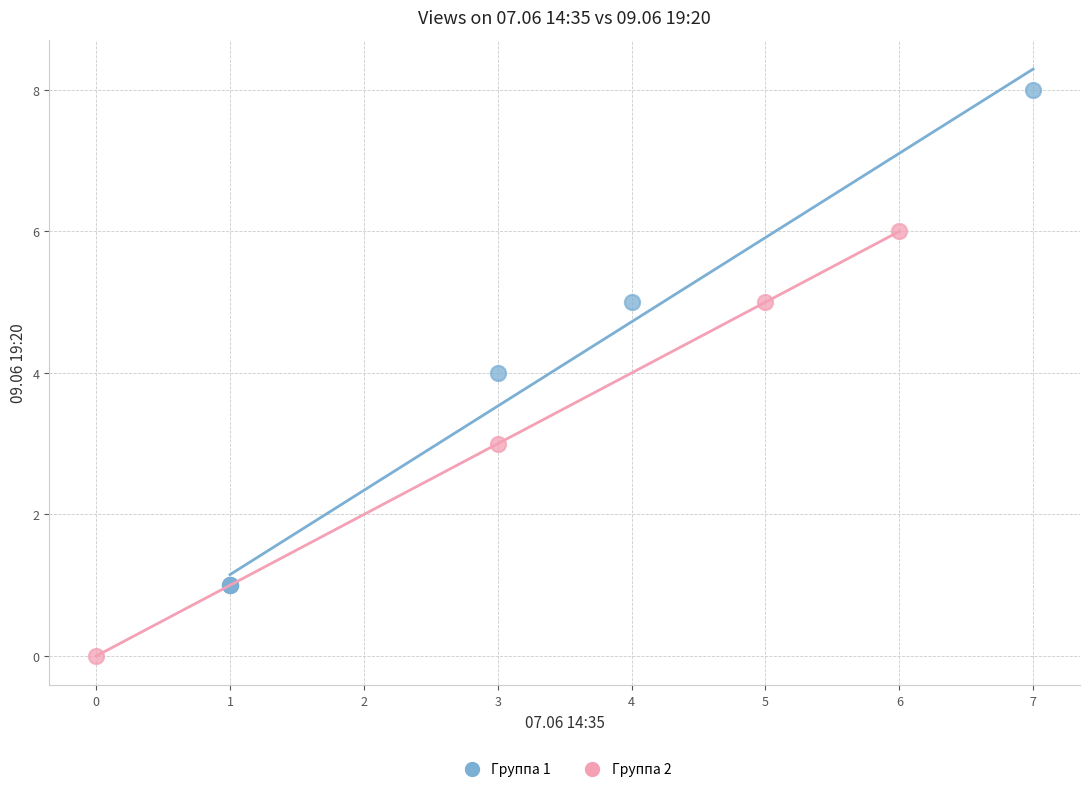

Which series has the largest Y range (max minus min)?

Группа 1